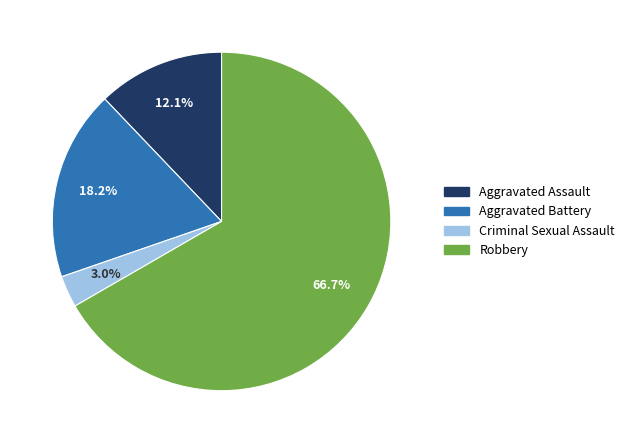

To the nearest percent, what percentage of the pie is Robbery?

67%